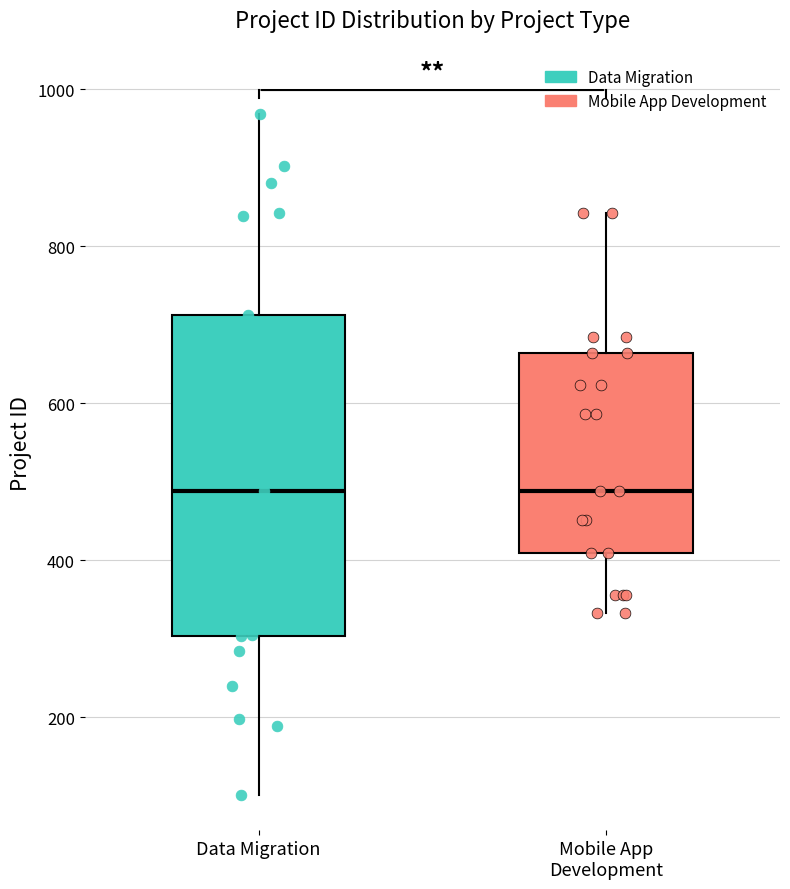

Reading left to right, transcribe this box plot: for each box, give where its median line is, the range the box spans, and where its two whiskers end, as read against the y-axis. The values are not printed on the chart, so give them approximately, as read against the axis.

Data Migration: median 480, box 300 to 720, whiskers 100 to 960
Mobile App Development: median 480, box 420 to 660, whiskers 340 to 840